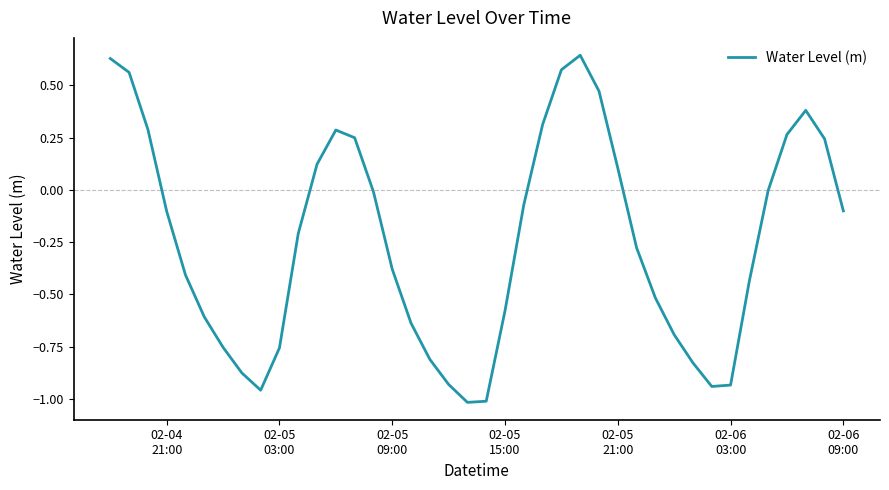

How many lines are shown in the chart?

1